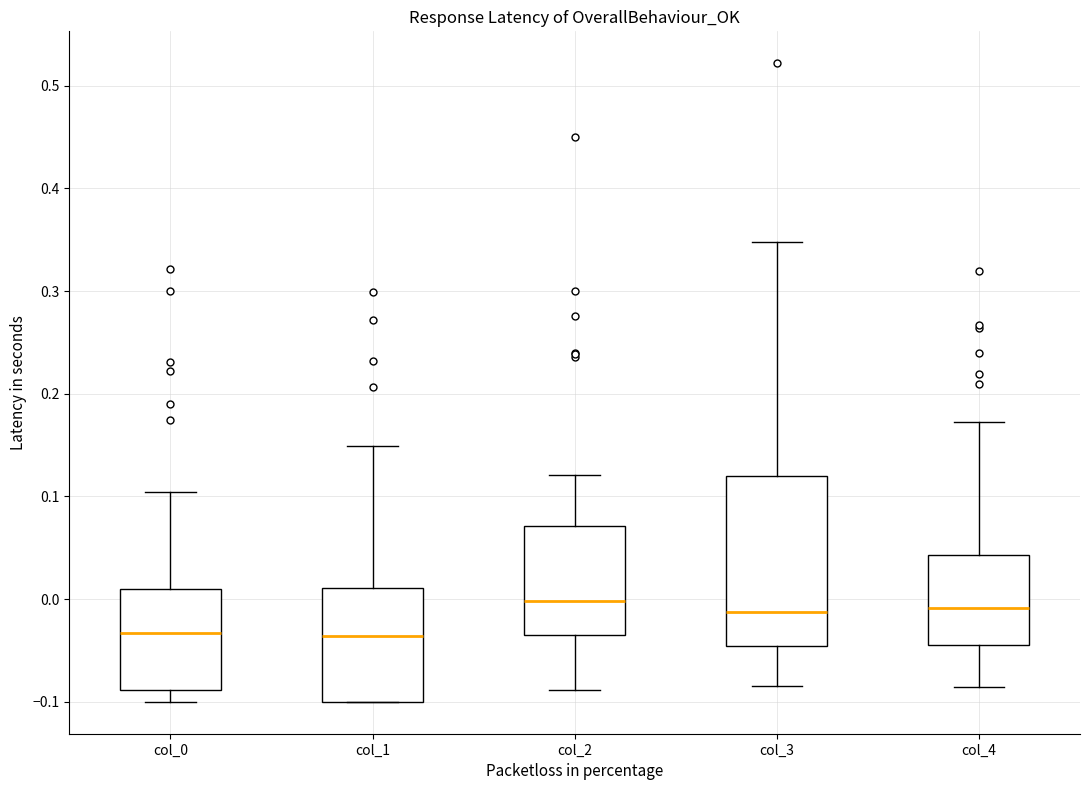

Where is the lower edge of the box for col_1 on the y-axis? The values are not printed on the chart, so give them approximately, as read against the axis.

-0.10